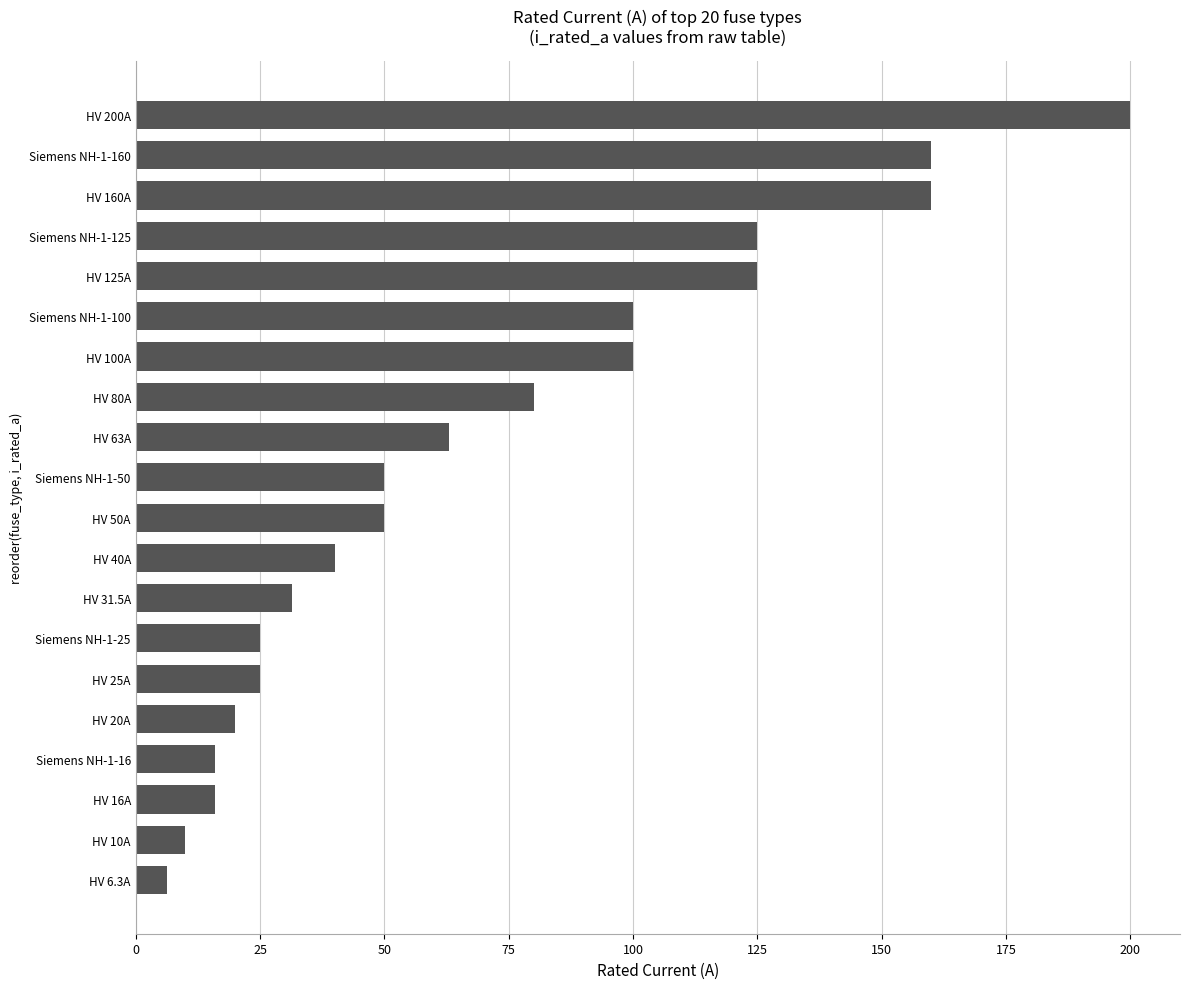

The chart shows a value of 42.6 at HV 31.5A. True or false?

False